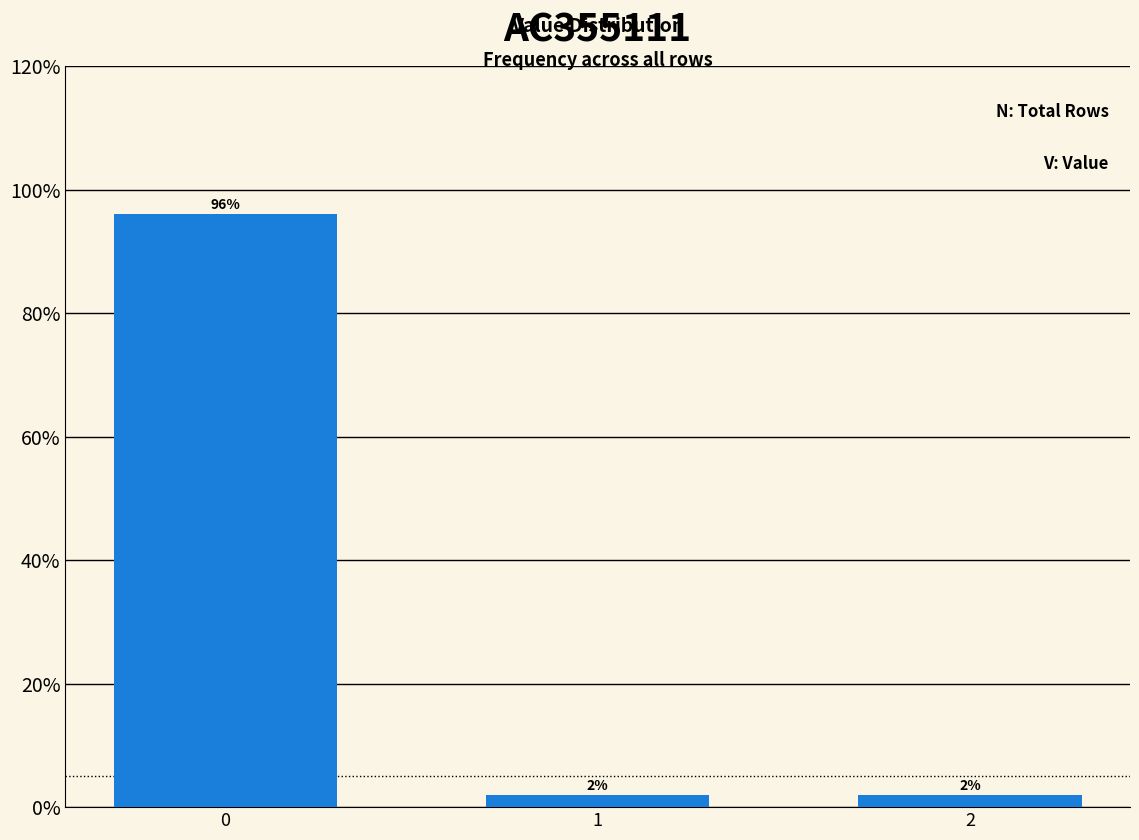

Reading left to right, list all the values displayed in this chart.

0=96	1=2	2=2